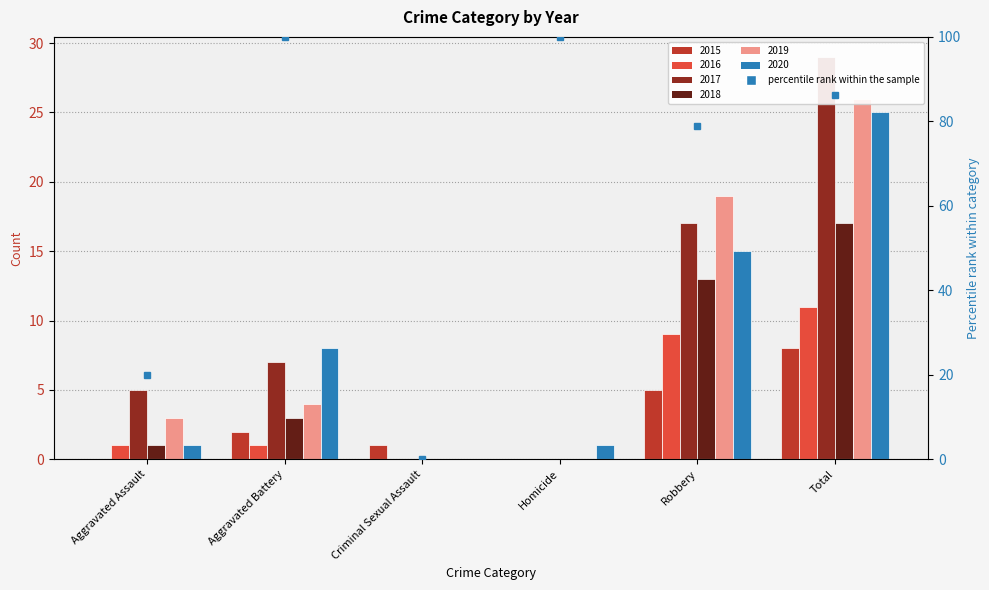

What is the sum of all values?

385.2